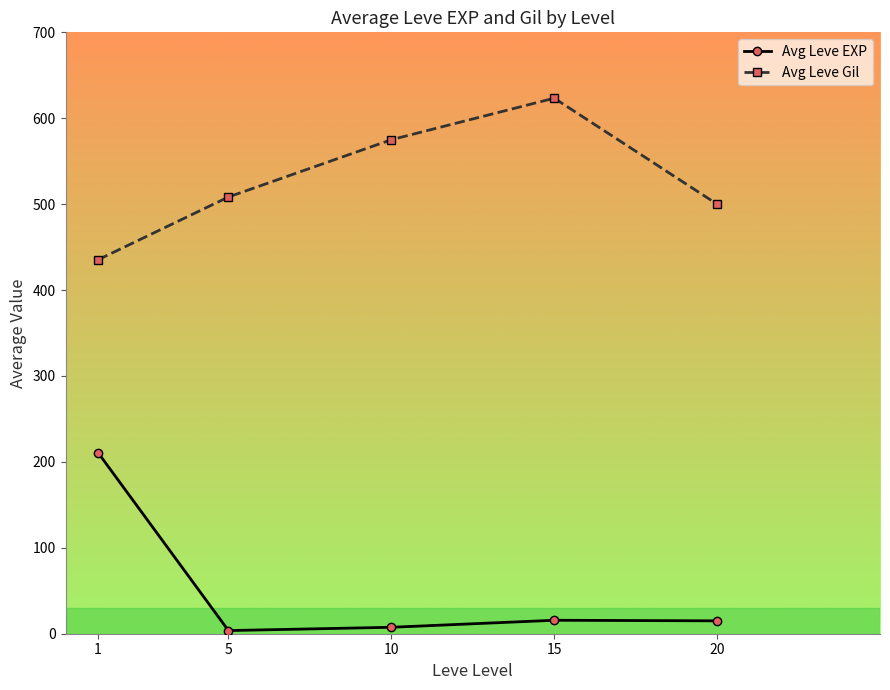

The Avg Leve Gil series shows 106.5 at 1. True or false?

False